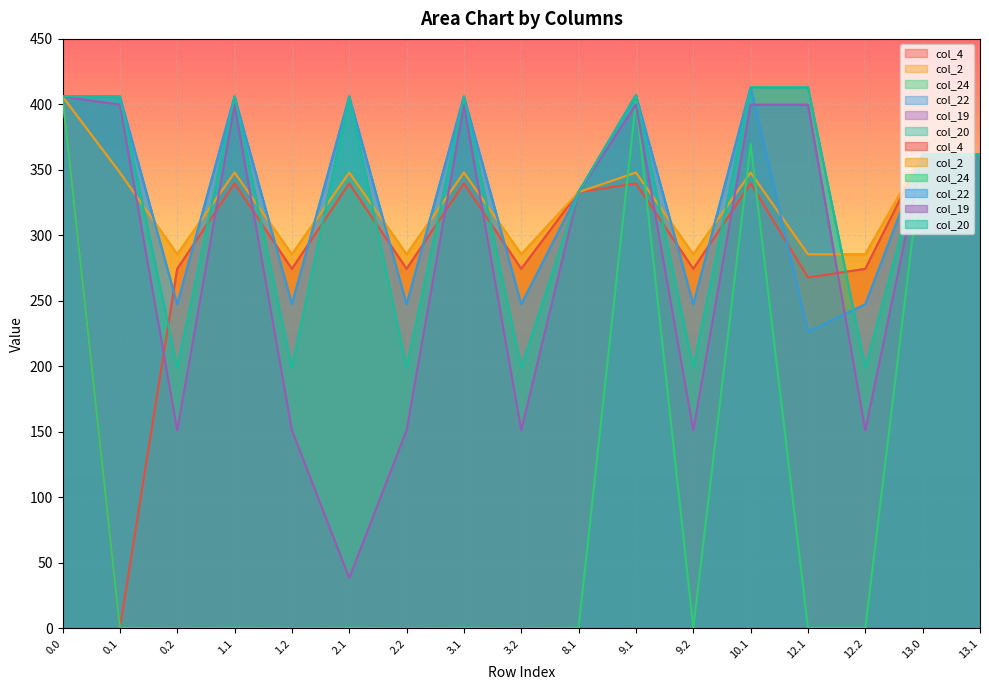

Reading left to right, list all the values displayed in this chart.

col_4: 406.0	0.0	274.4	339.6	274.4	339.6	274.4	339.6	274.4	333.0	339.6	274.4	339.6	267.8	274.4	362.0	362.0
col_2: 406.0	347.9	285.5	347.9	285.5	347.9	285.5	347.9	285.5	333.0	347.9	285.5	347.9	285.5	285.5	362.0	362.0
col_24: 406.0	0.4	0.0	0.4	0.0	0.4	0.0	0.4	0.0	0.4	402.7	0.4	369.5	0.4	0.4	362.0	362.0
col_22: 406.0	406.0	247.4	406.0	247.4	406.0	247.4	406.0	247.4	333.0	407.0	247.4	413.0	226.4	247.4	362.0	362.0
col_19: 406.0	399.7	151.1	399.7	151.1	38.4	151.1	399.7	151.1	333.0	399.7	151.1	399.7	399.7	151.1	362.0	362.0
col_20: 406.0	406.0	199.2	406.0	199.2	406.0	199.2	406.0	199.2	333.0	407.0	199.2	413.0	413.0	199.2	362.0	362.0